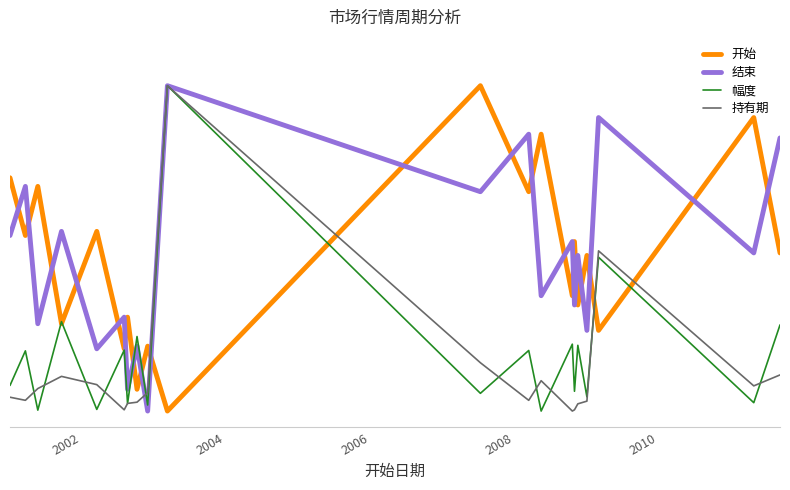

What is the greatest value displayed?

1.0